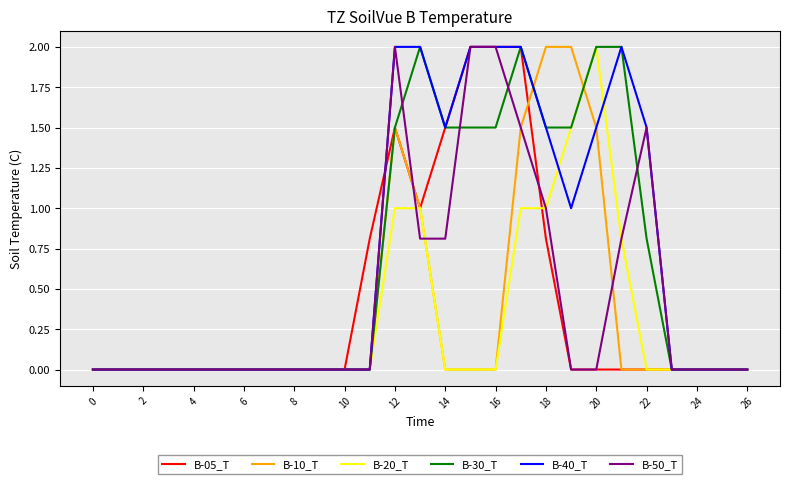

What is the difference between the maximum and second lowest values in the B-40_T series?

2.0